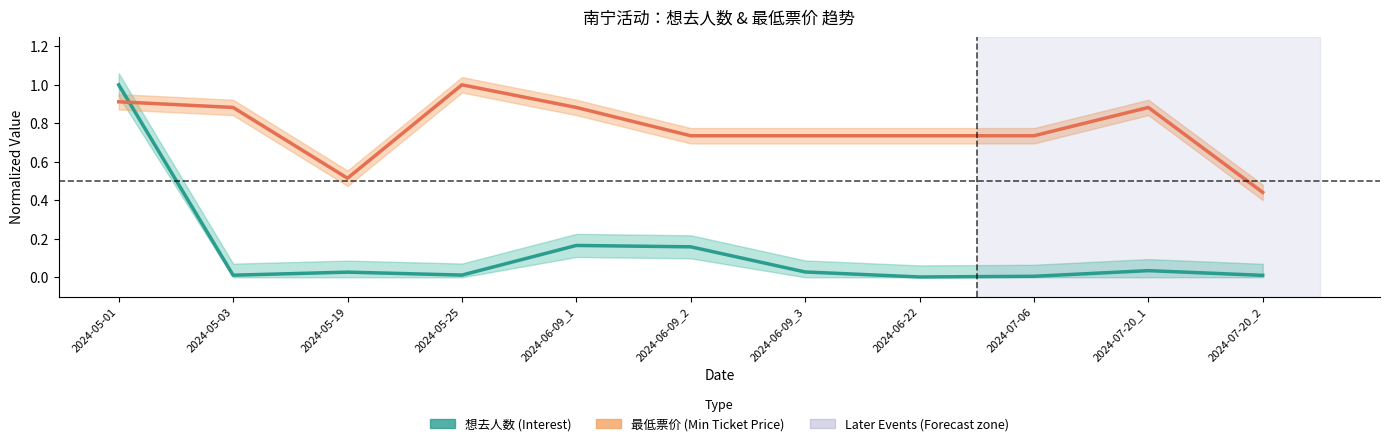

Where is the first local minimum for 最低票价?

2024-05-19